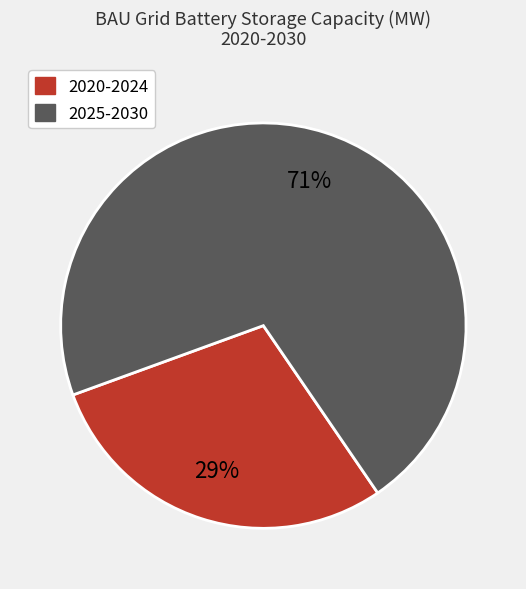

Is there a majority slice in this chart?

Yes